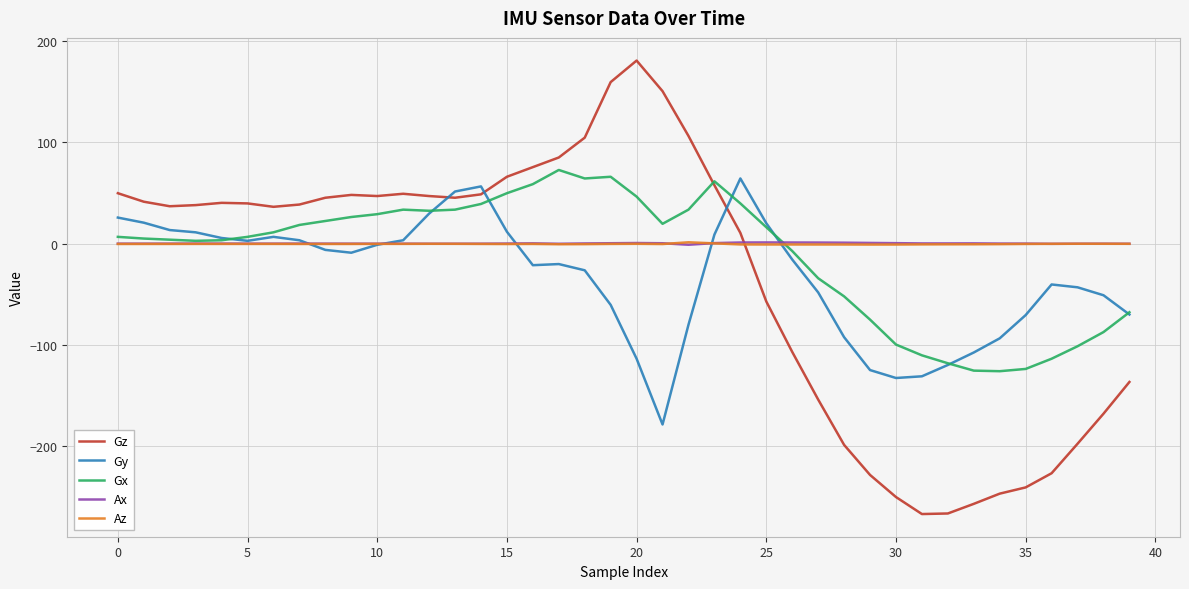

What is the highest value of the Gx series?

72.8